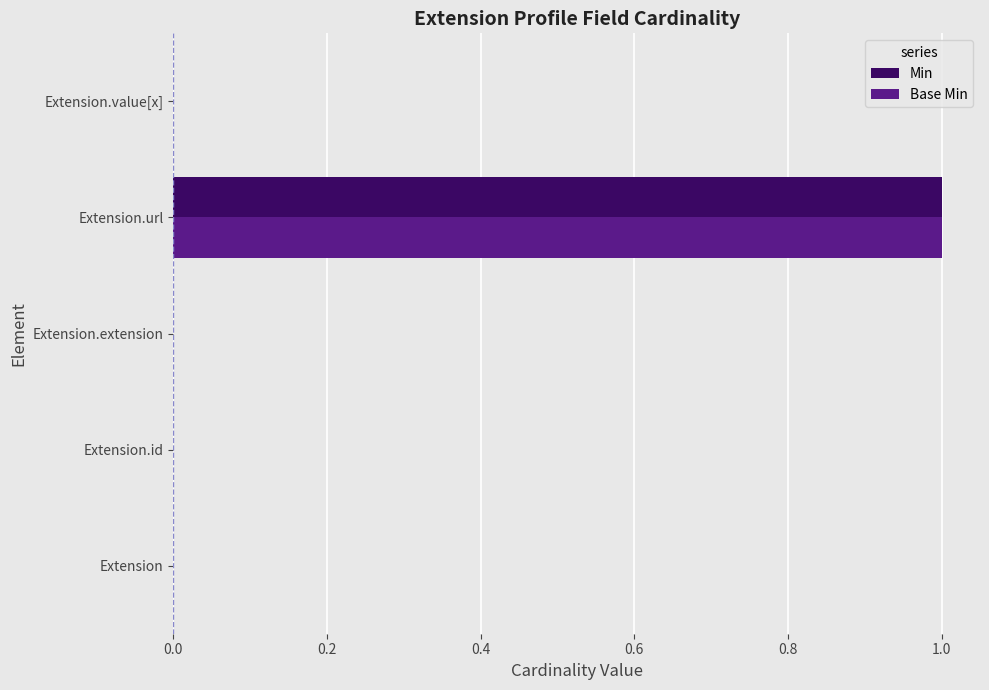

True or false: Min has a value of 2 at Extension.url.

False